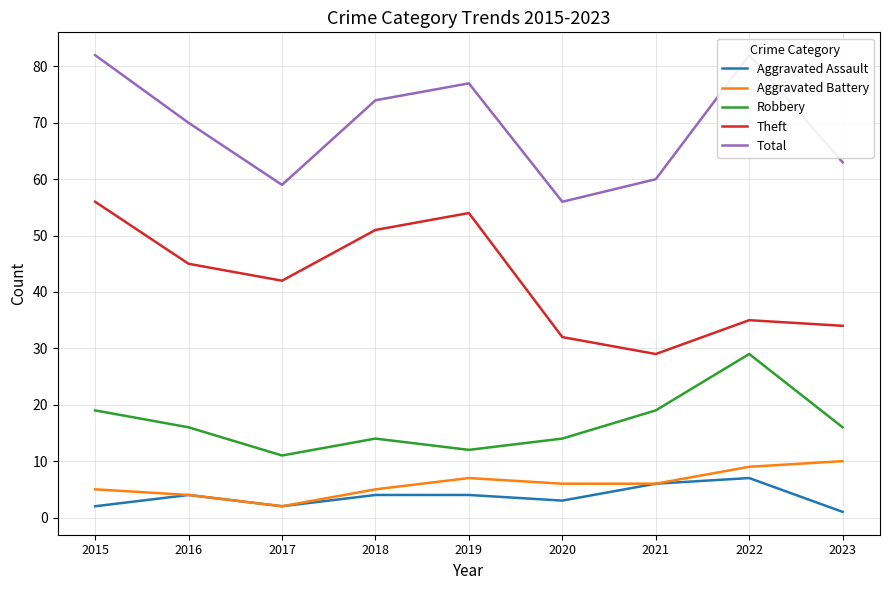

At which category is the sum across all series the highest?

2015